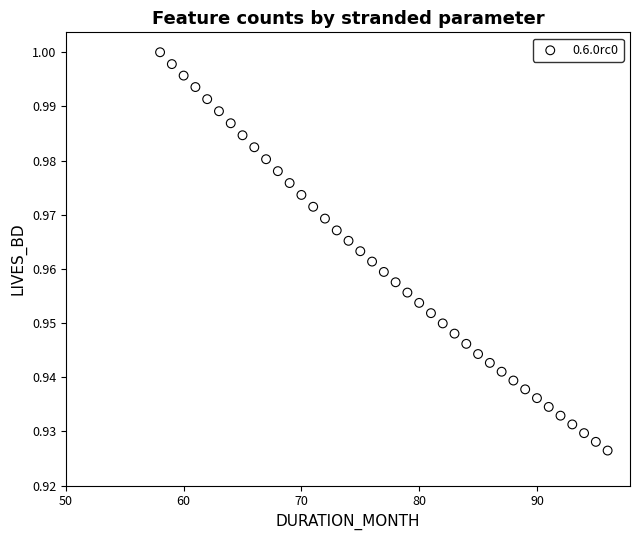

What is the range of X values (max minus min)?

38.0